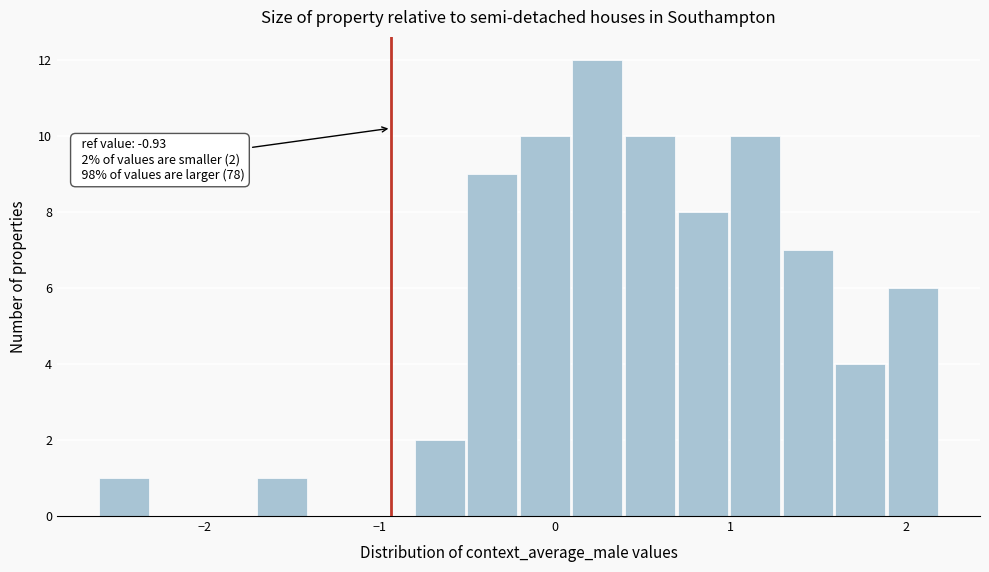

Around what value on the x-axis is the tallest bar? Give the approximate position of its centre, as read against the axis.

0.2